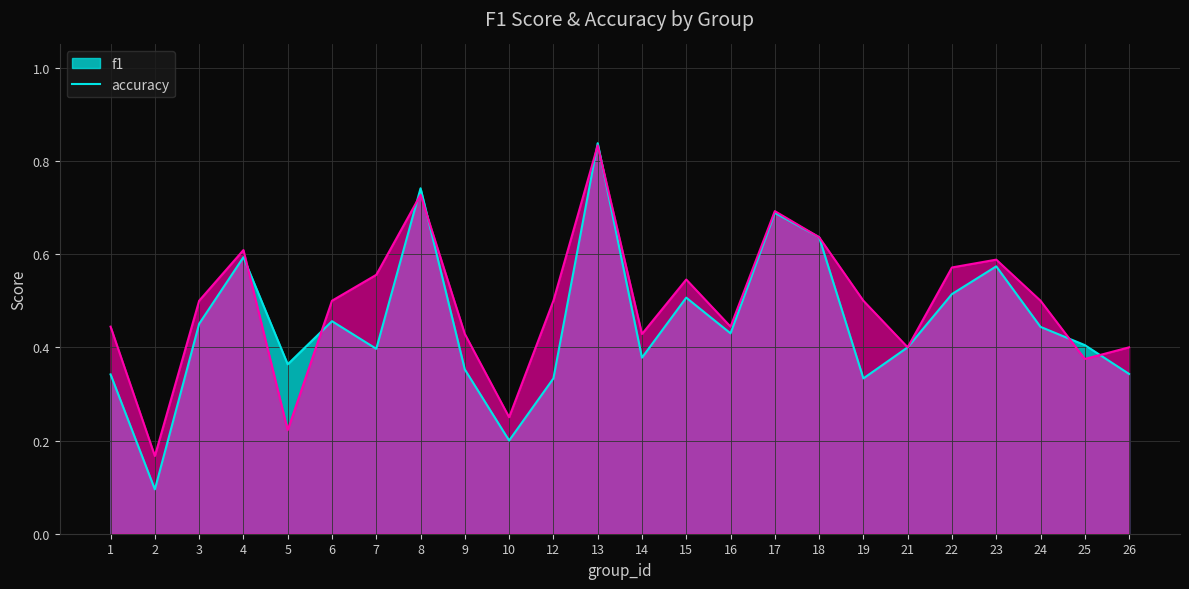

Count the number of data series in this chart.

2